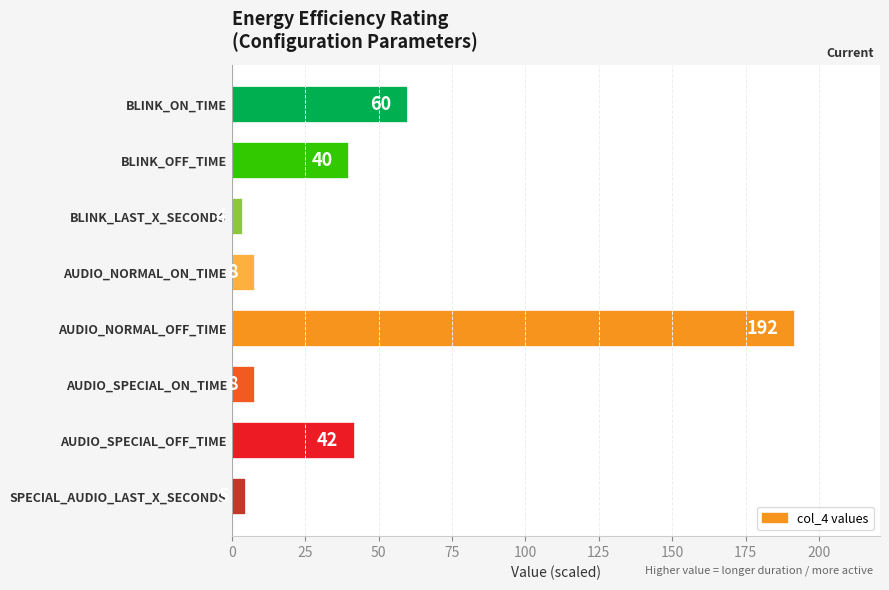

The chart shows a value of 60 at BLINK_ON_TIME. True or false?

True